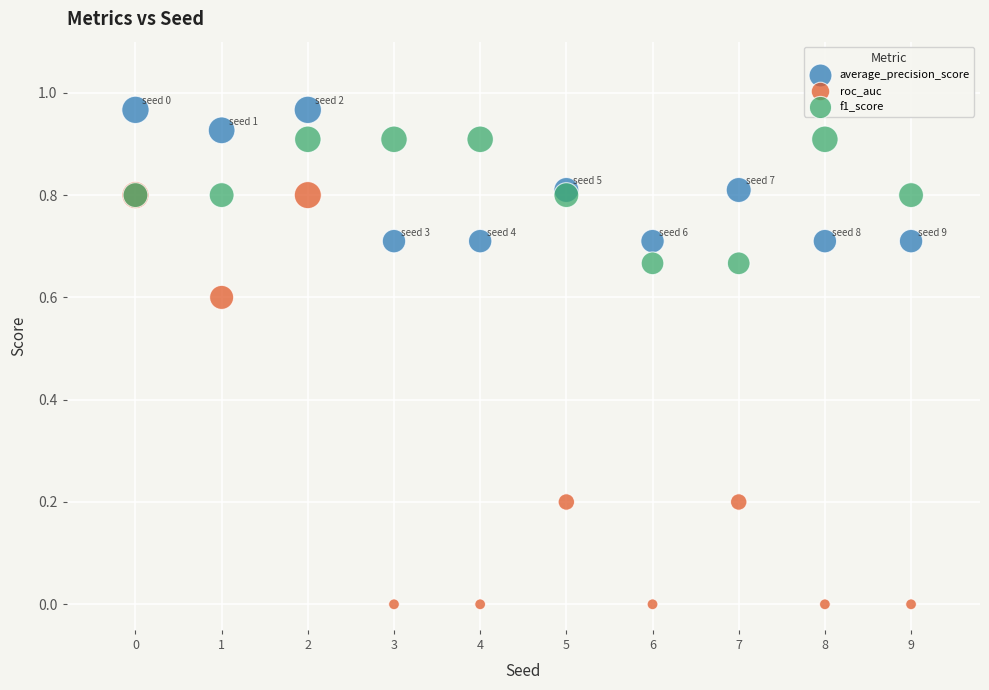

Which series contains the lowest Y value?

roc_auc